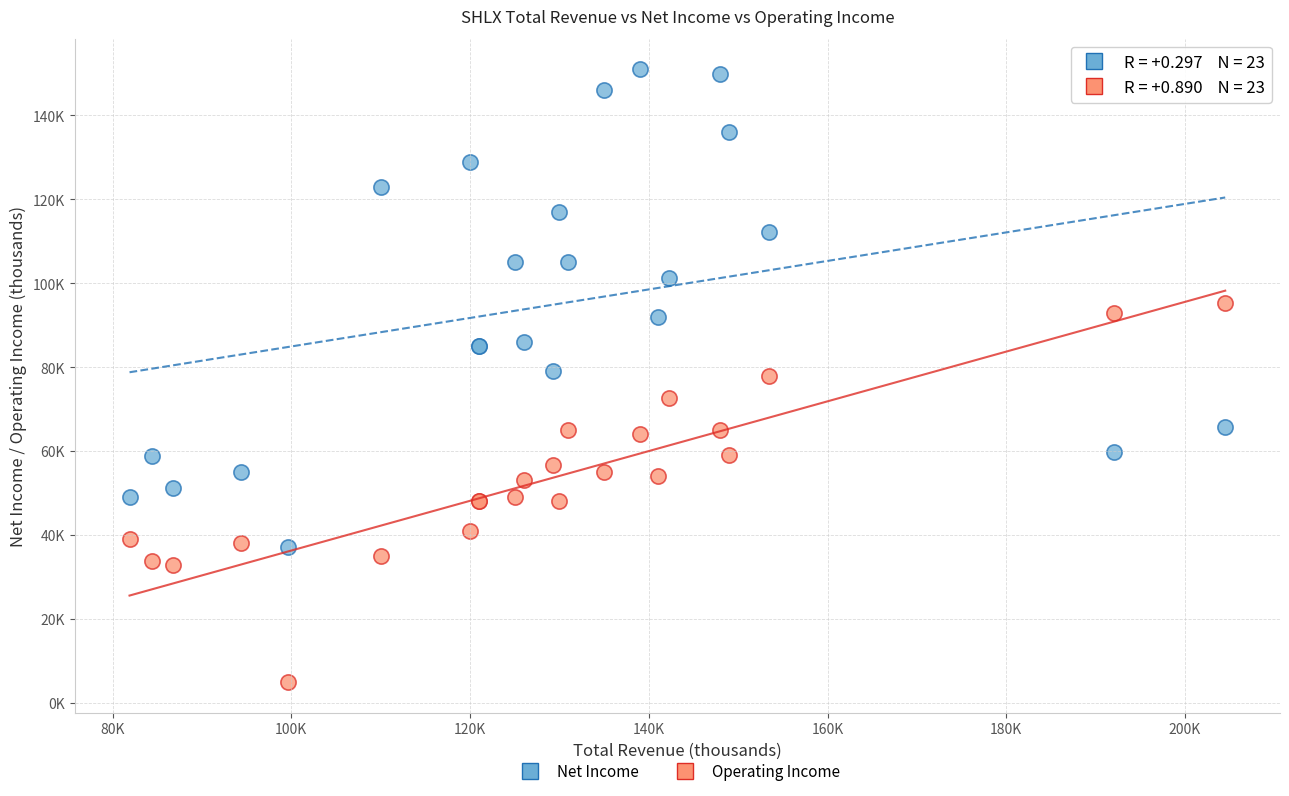

Which series reaches the minimum Y coordinate?

Operating Income